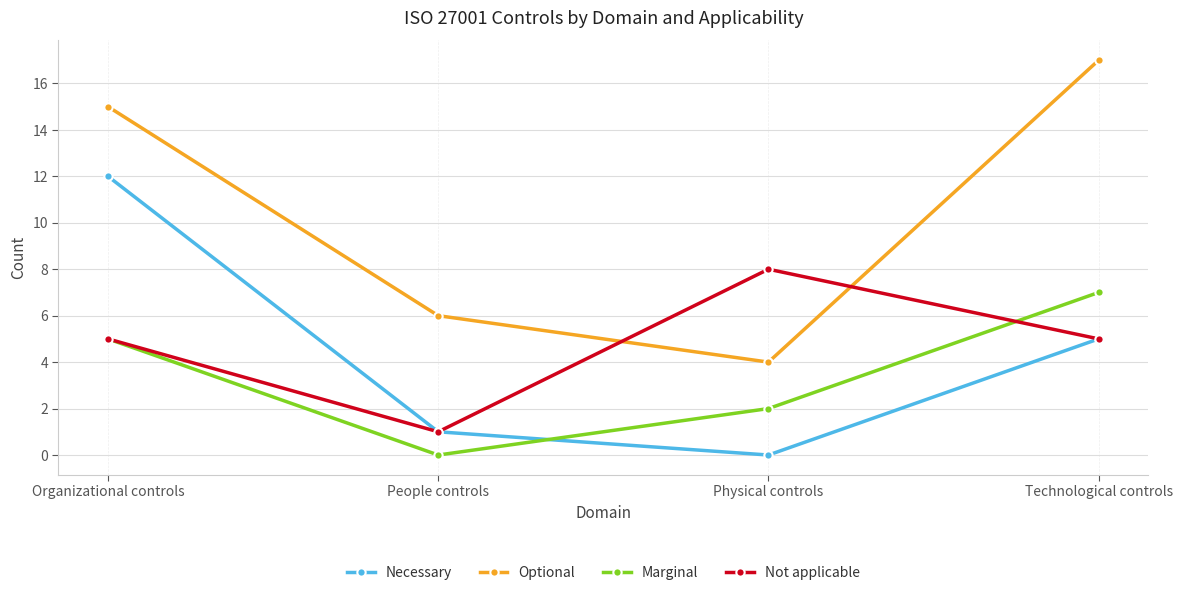

True or false: Necessary has more than 1 interior local peaks.

False